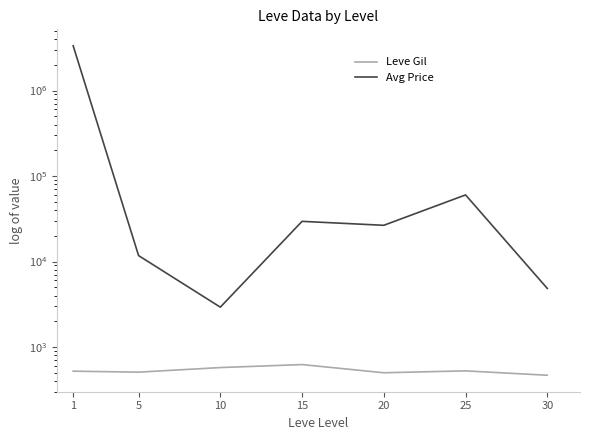

List the labels in order of Leve Gil value, smallest first.

30, 20, 5, 1, 25, 10, 15